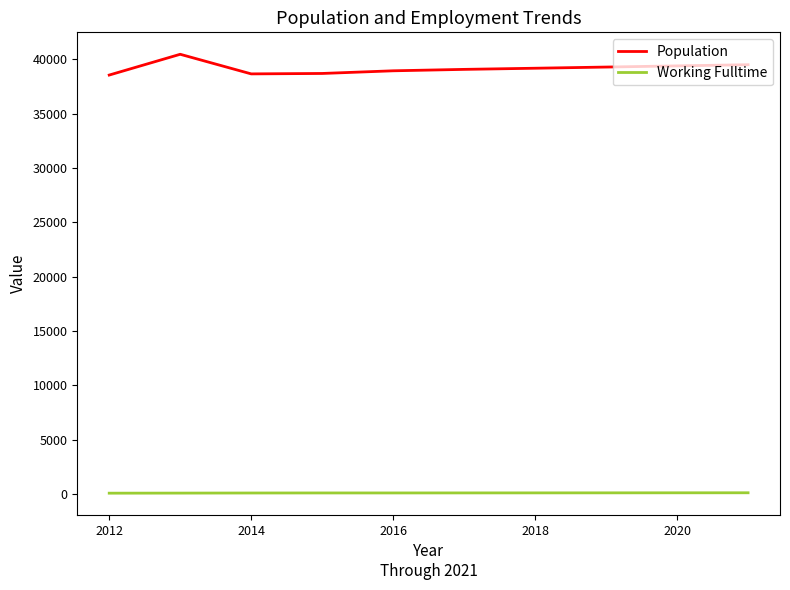

True or false: Working Fulltime and Population cross at least once.

False